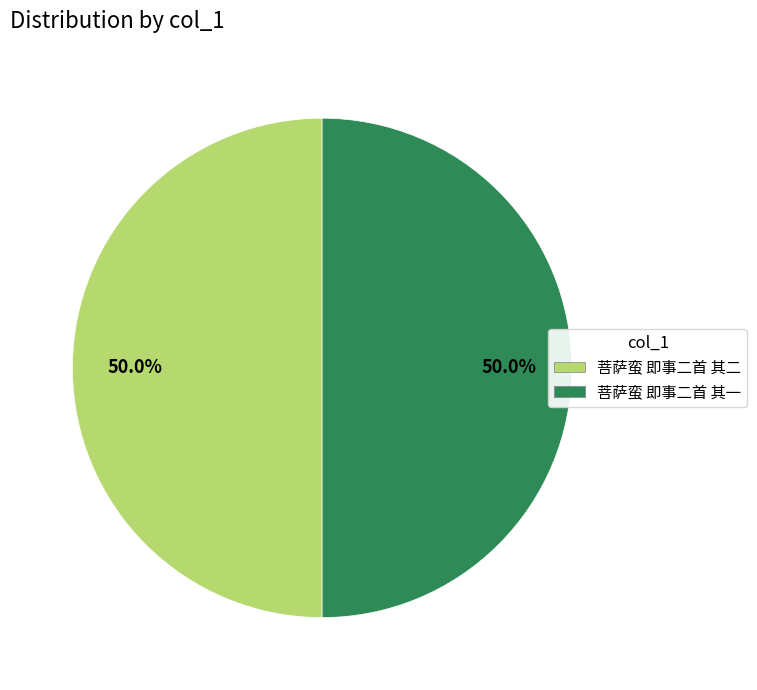

What portion of the pie excludes 菩萨蛮 即事二首 其二?

50.0%